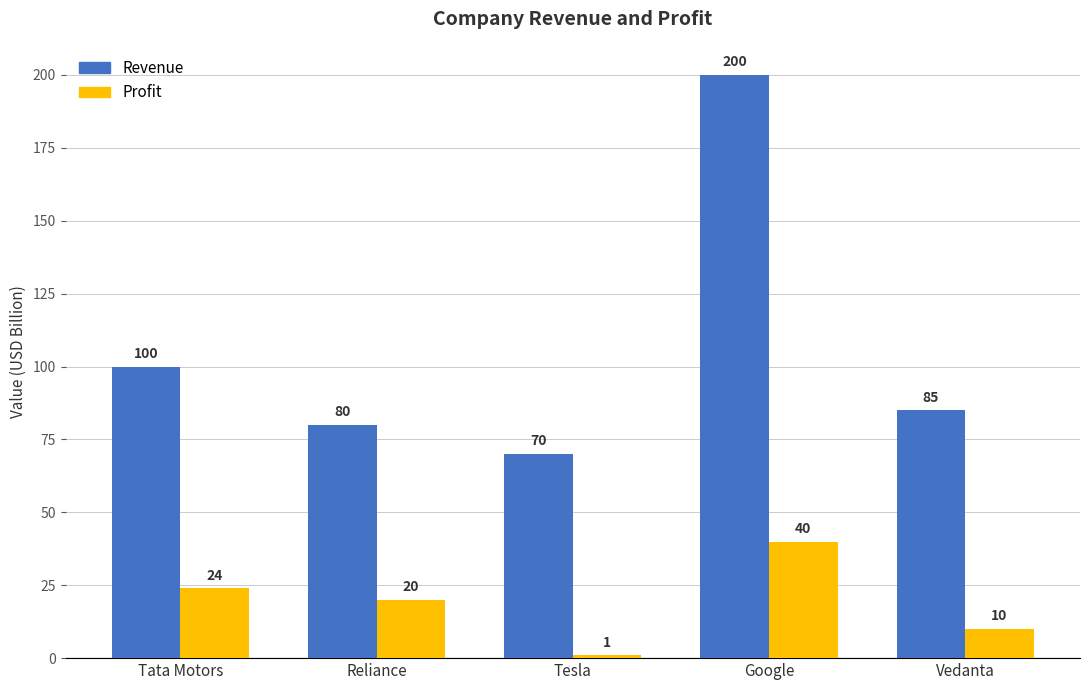

True or false: Profit has a value of 62 at Google.

False